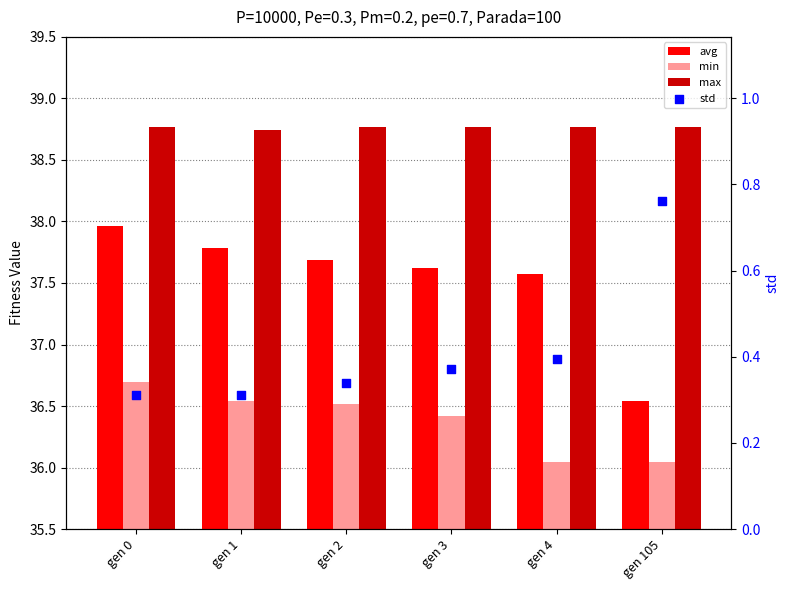

Which series has the largest Y range (max minus min)?

avg